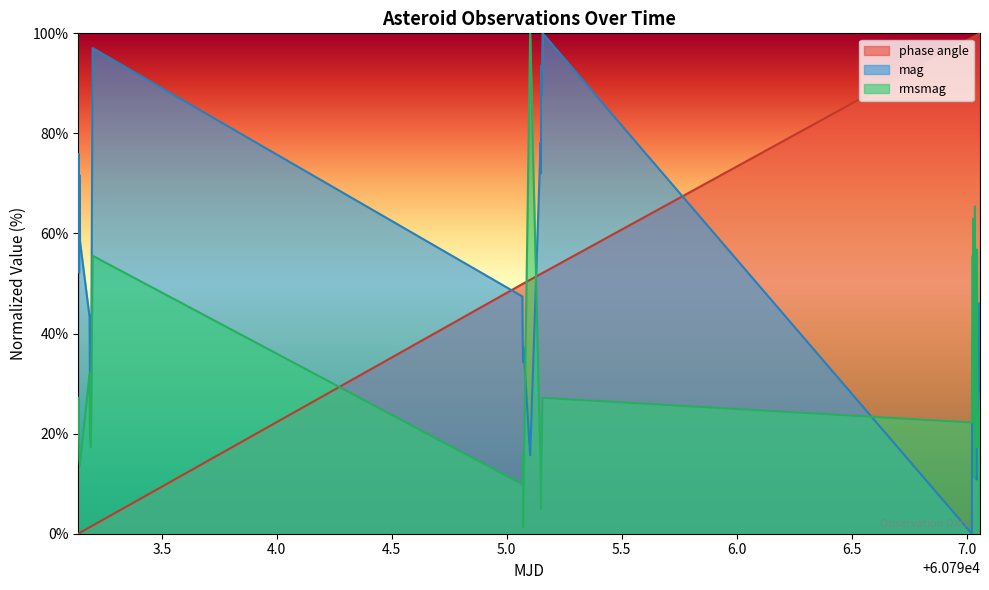

Which series ends up on top after the final intersection of rmsmag and mag?

mag